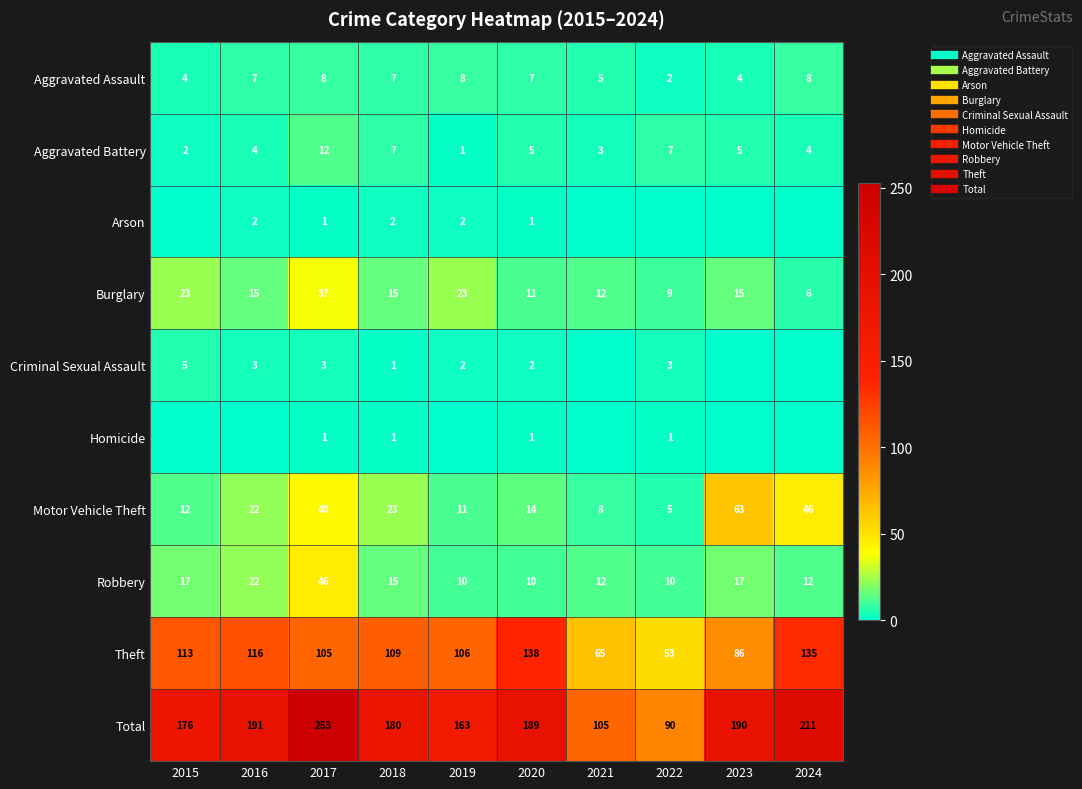

At 2015, list the series in order from smallest to largest.

Arson, Homicide, Aggravated Battery, Aggravated Assault, Criminal Sexual Assault, Motor Vehicle Theft, Robbery, Burglary, Theft, Total